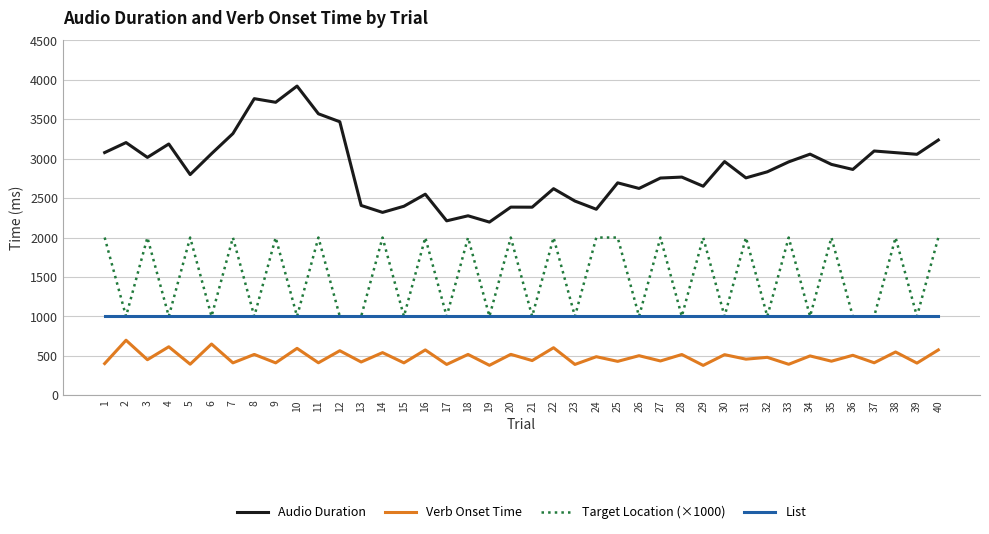

The value of Verb Onset Time at 24 is 488. True or false?

True